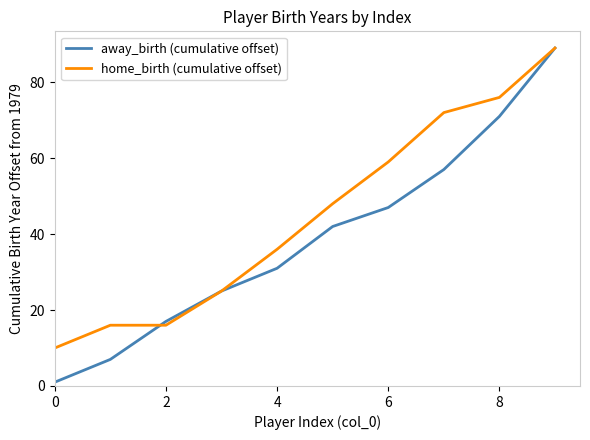

Reading left to right, list all the values displayed in this chart.

away_birth (cumulative offset): 1	7	17	25	31	42	47	57	71	89
home_birth (cumulative offset): 10	16	16	25	36	48	59	72	76	89